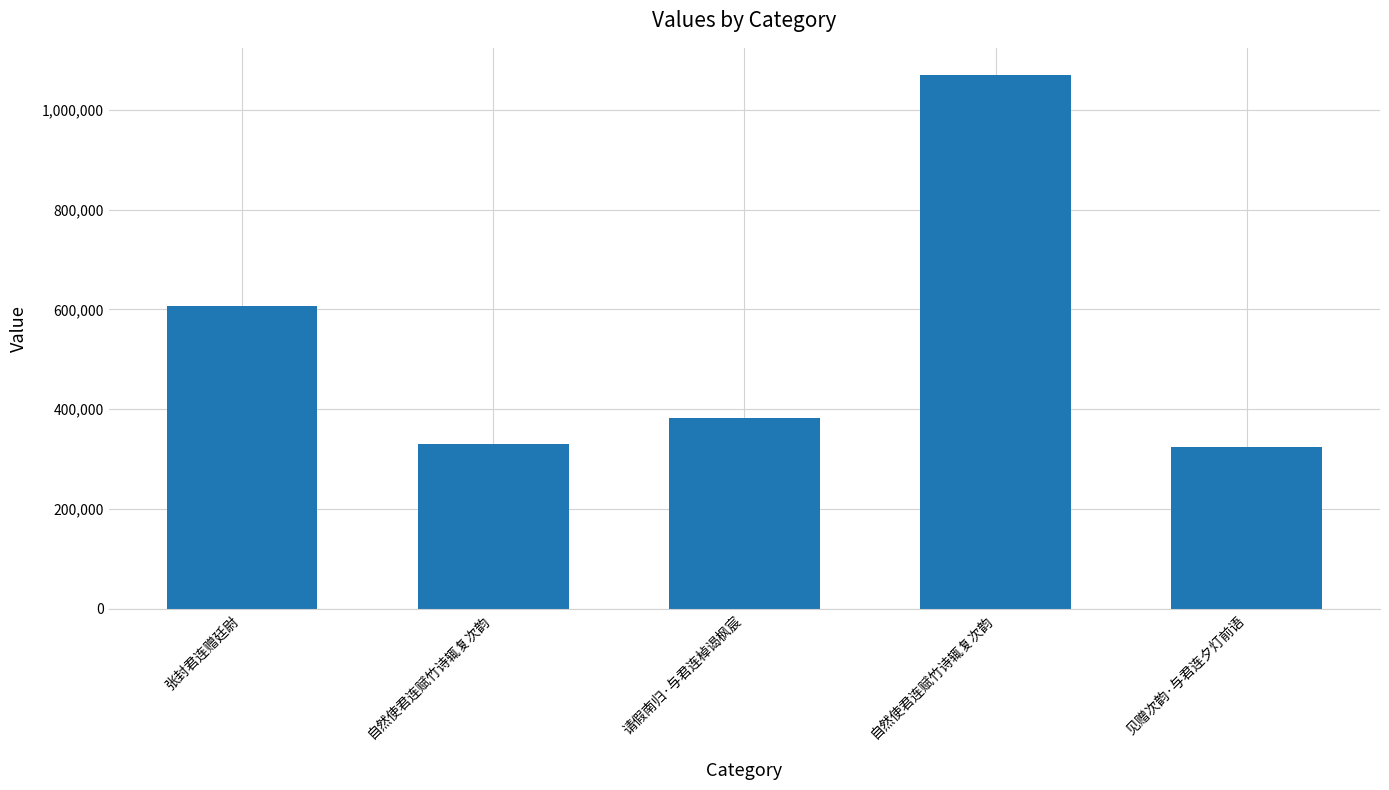

Reading left to right, transcribe all the data shown in this chart.

张封君连赠廷尉=607110	自然使君连赋竹诗辄复次韵=331080	请假南归·与君连棹谒枫宸=382696	自然使君连赋竹诗辄复次韵=1070873	见赠次韵·与君连夕灯前语=323242